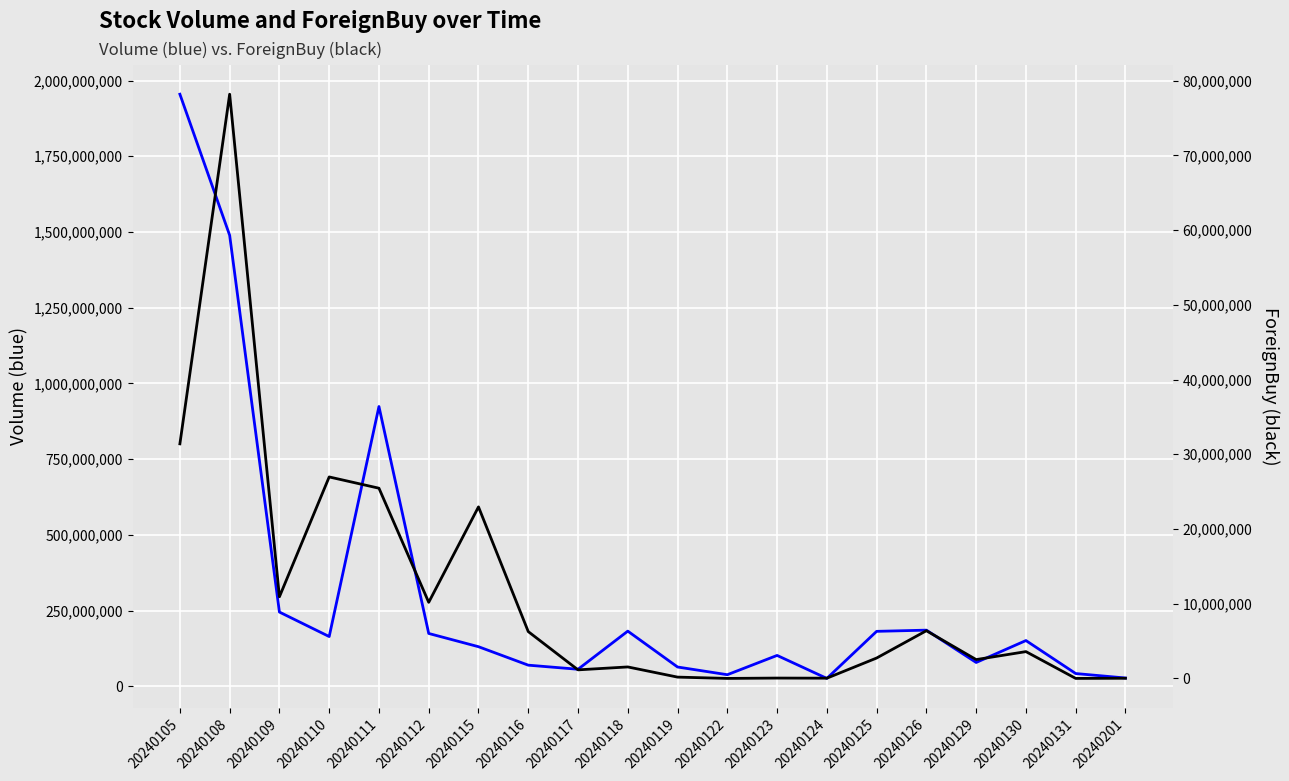

At which label does ForeignBuy reach its minimum?

20240131